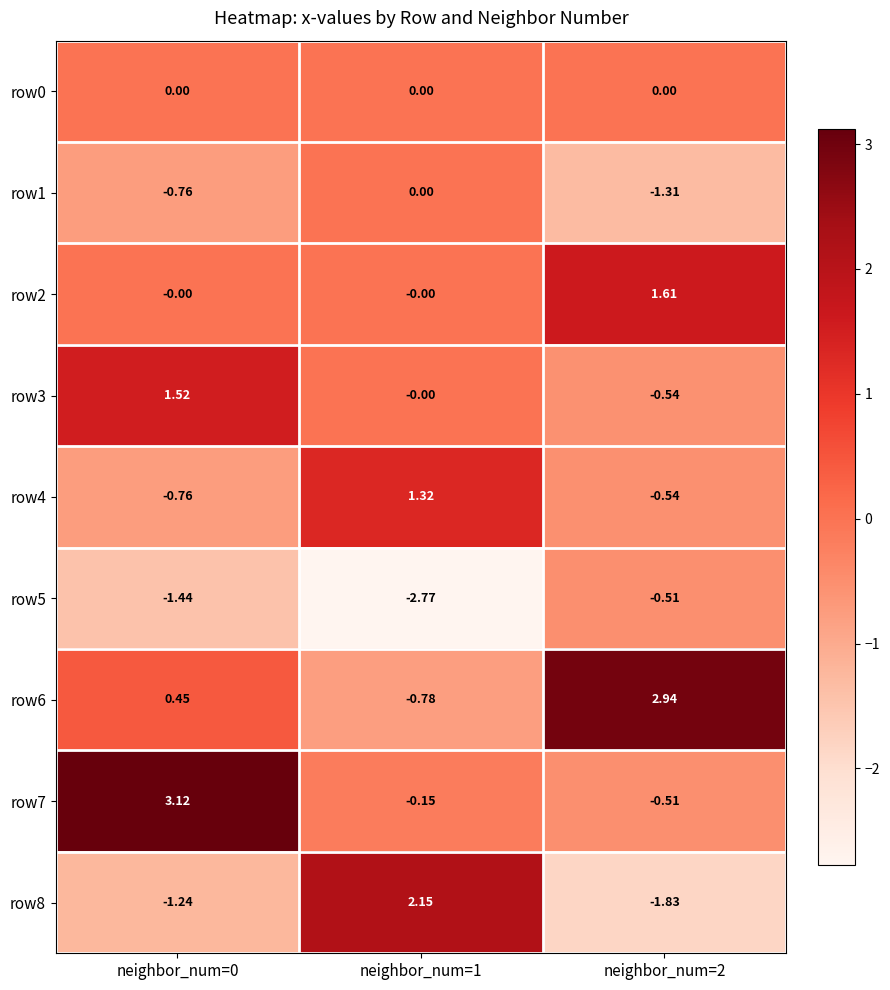

At which category is the sum across all series the highest?

neighbor_num=0